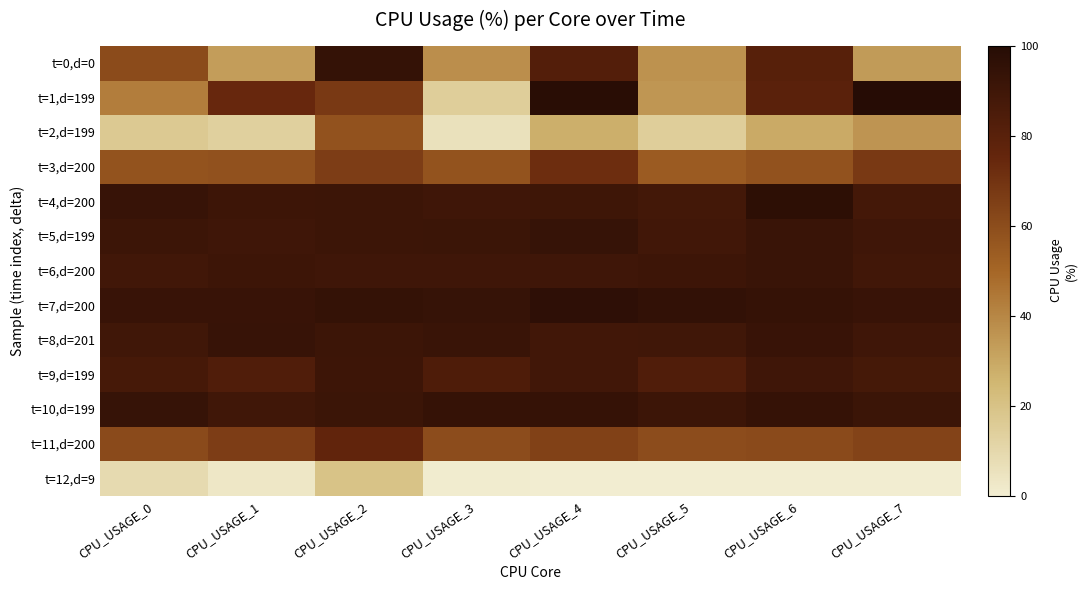

Which has a higher value, CPU_USAGE_1 or CPU_USAGE_4?

CPU_USAGE_4